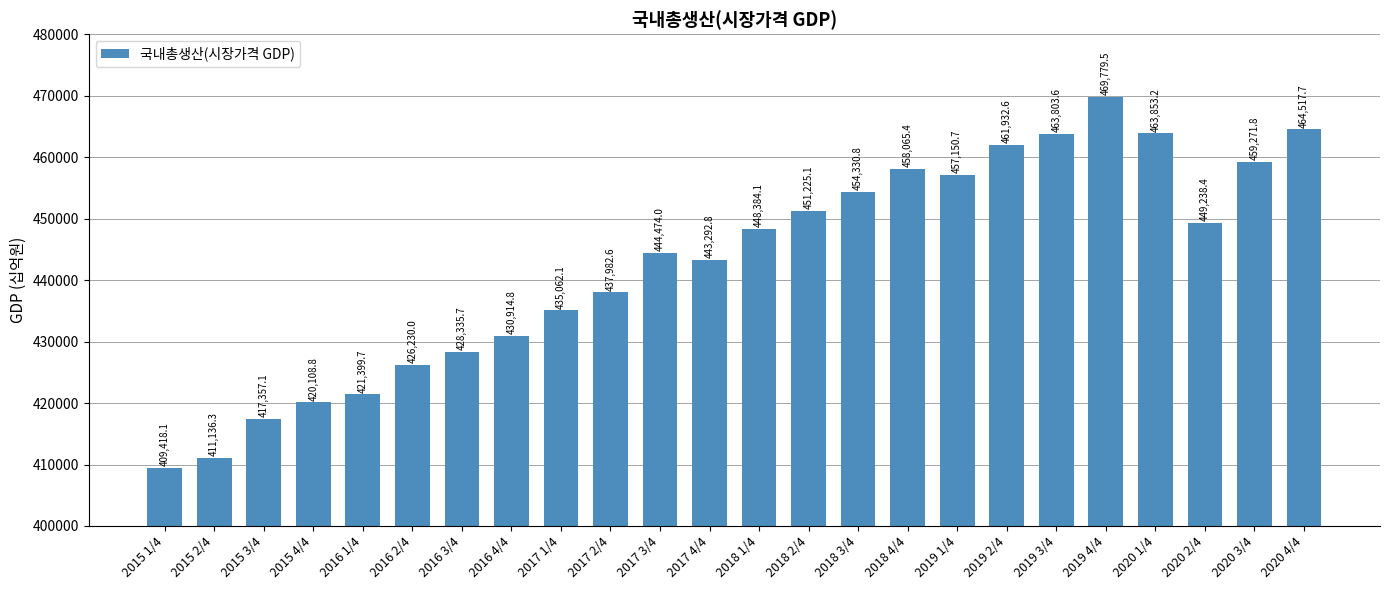

The value at 2019 3/4 is 184902.5. True or false?

False